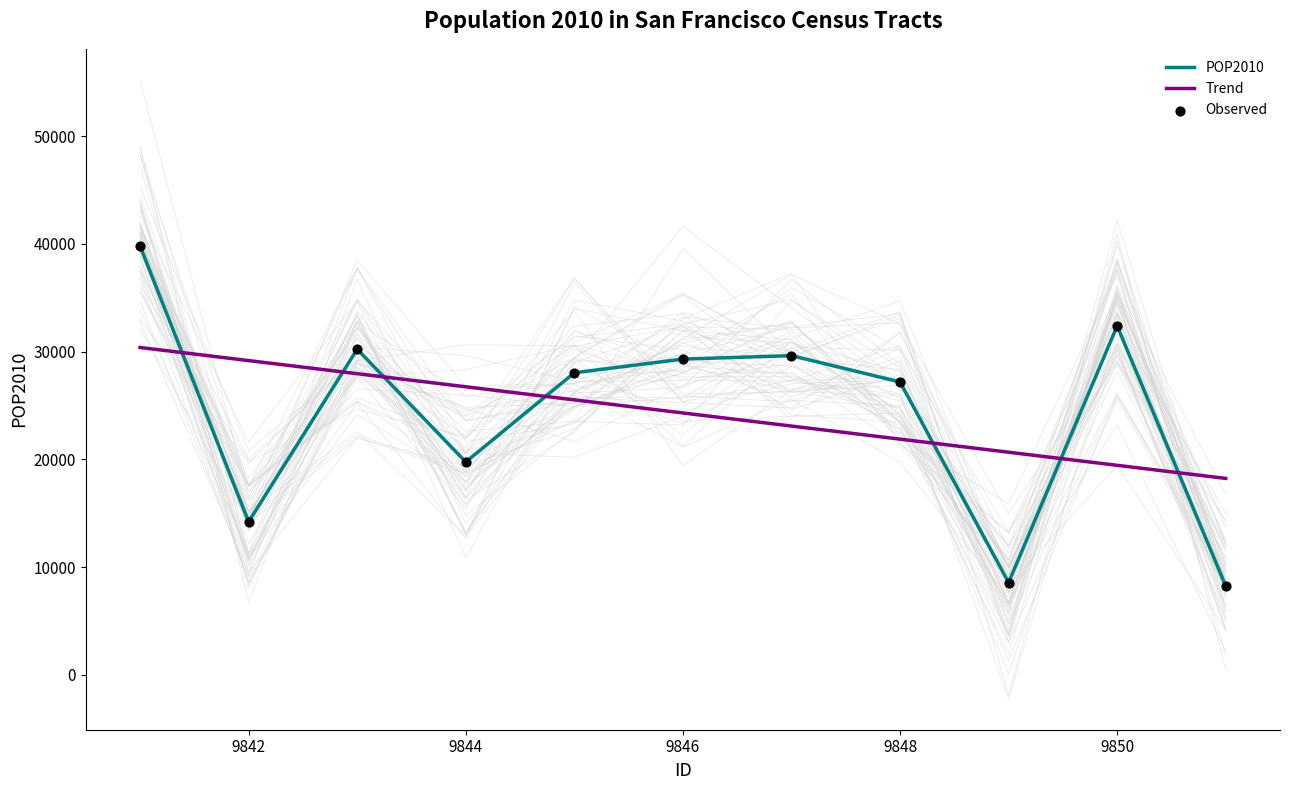

At how many categories does at least one series exceed 22340?

9